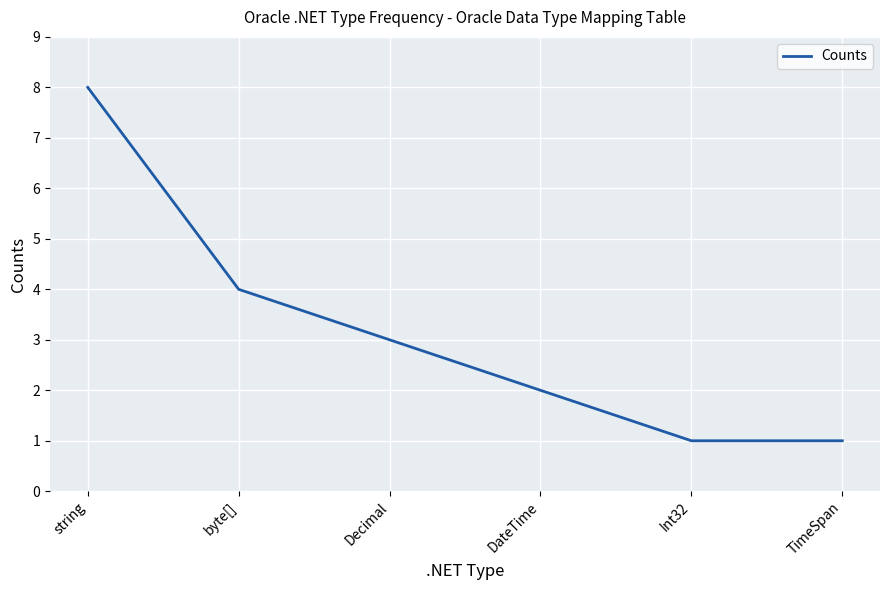

Is this an area chart (filled region under the line)?

No